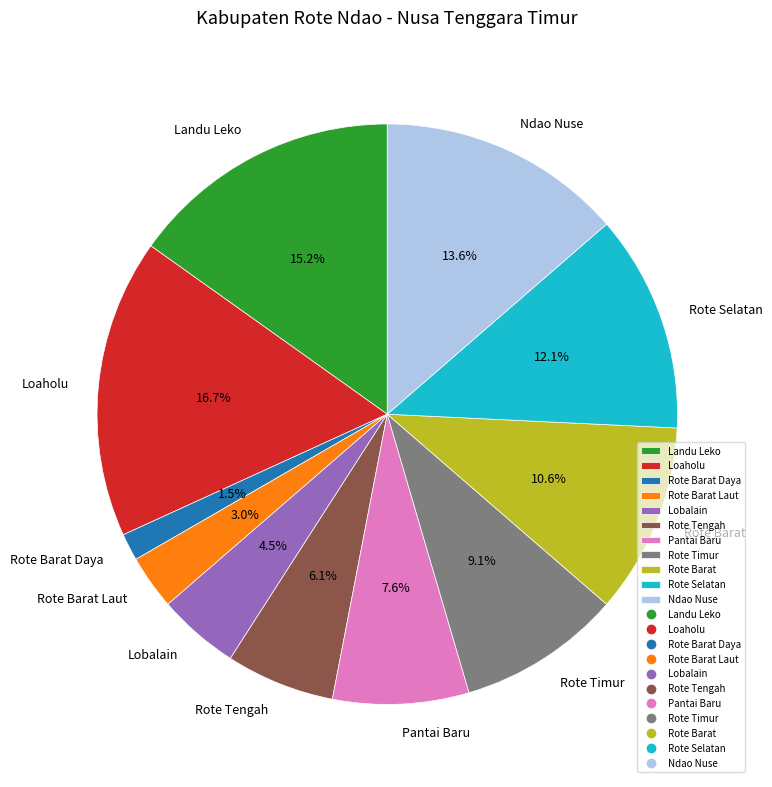

Do Rote Timur and Rote Barat Laut together represent more than half of the pie?

No